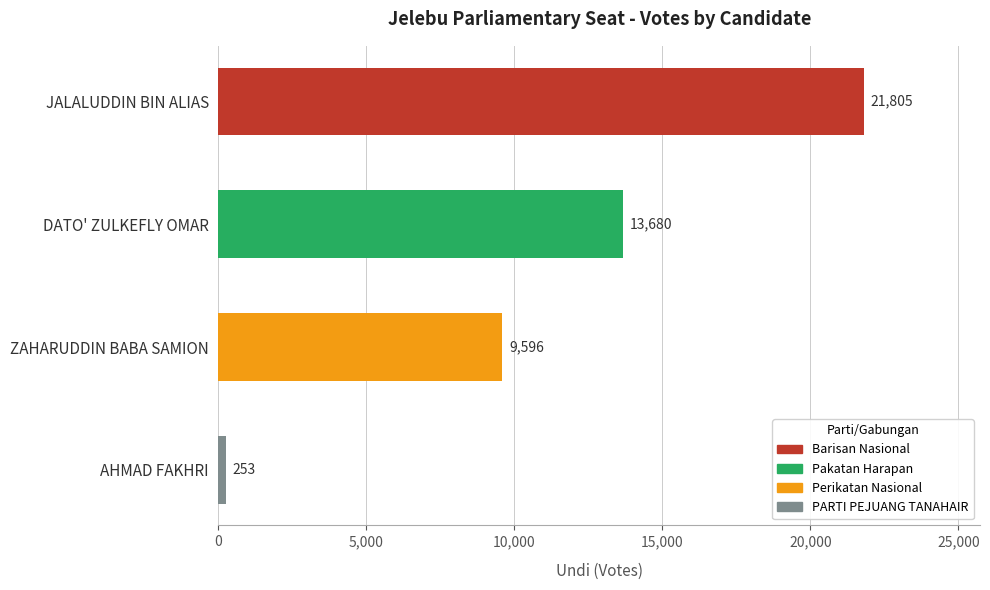

Which has a higher value, JALALUDDIN BIN ALIAS or AHMAD FAKHRI?

JALALUDDIN BIN ALIAS